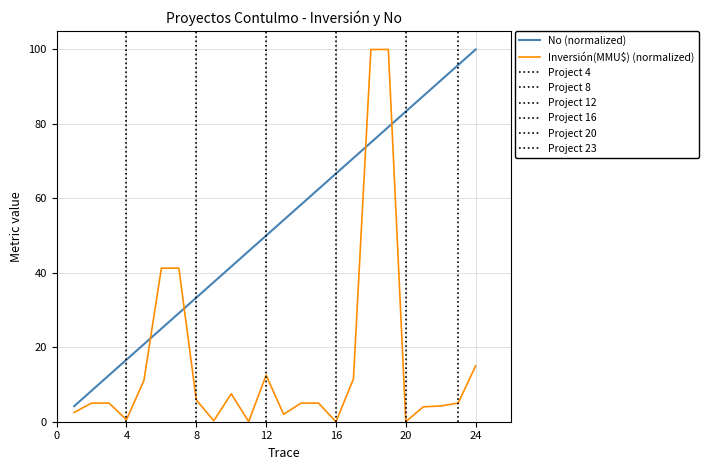

True or false: No (normalized) and Inversión(MMU$) (normalized) cross at least once.

True